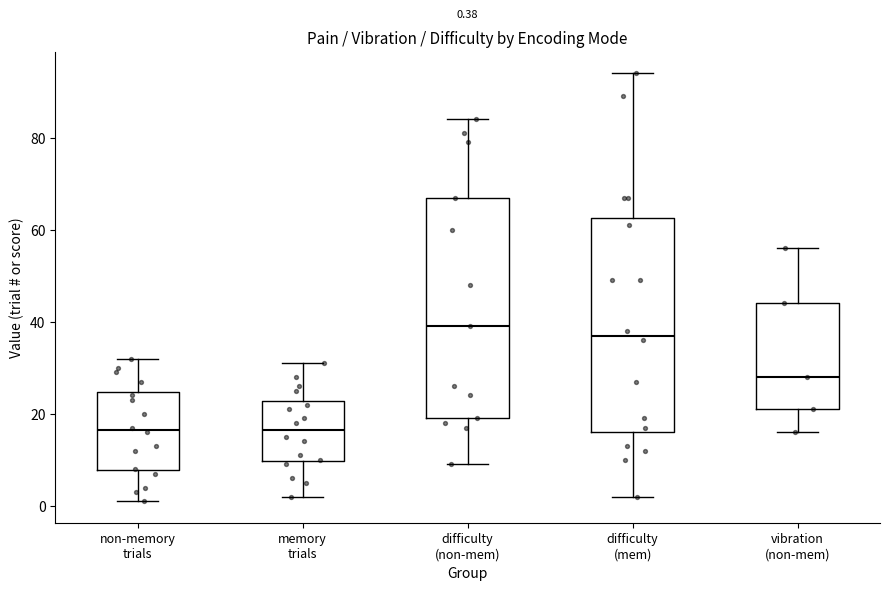

Which box has the highest median line?

difficulty (non-mem)